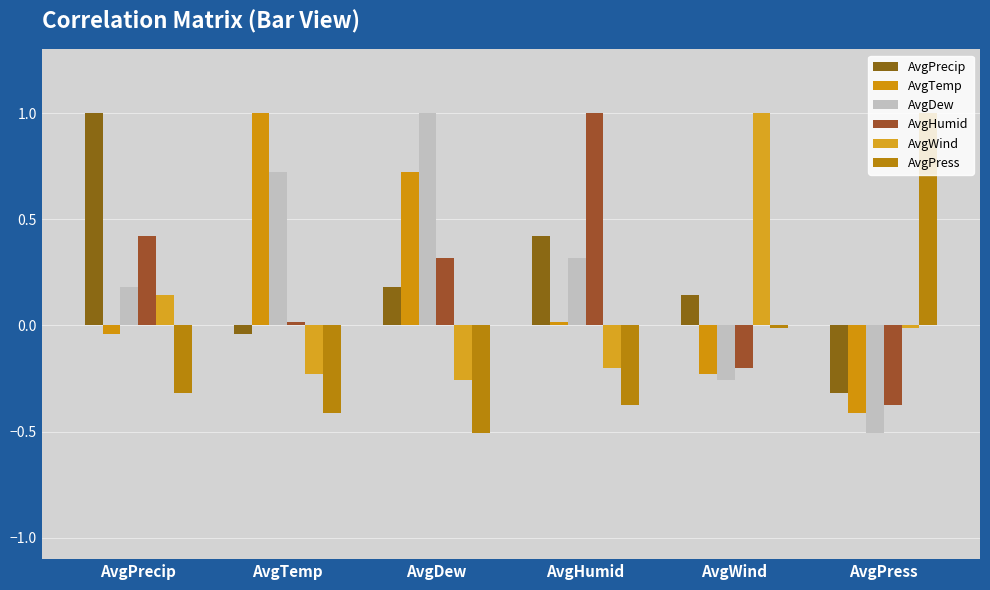

What is the label of the 5th bar from the left?

AvgWind